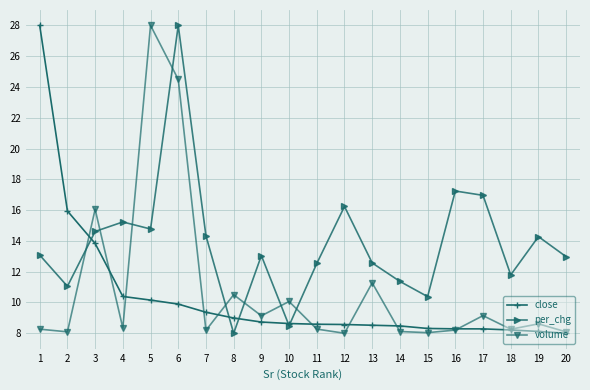

What is the total value across all series at 17?

34.4